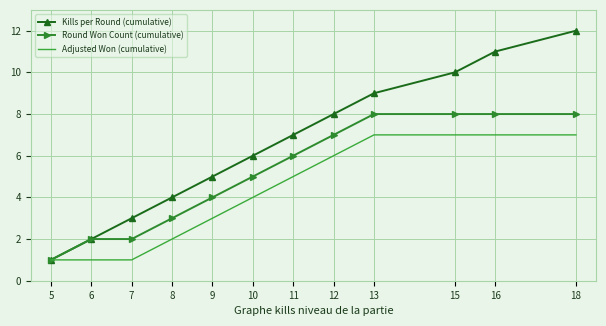

True or false: Adjusted Won (cumulative) has a value of 4 at 9.

False